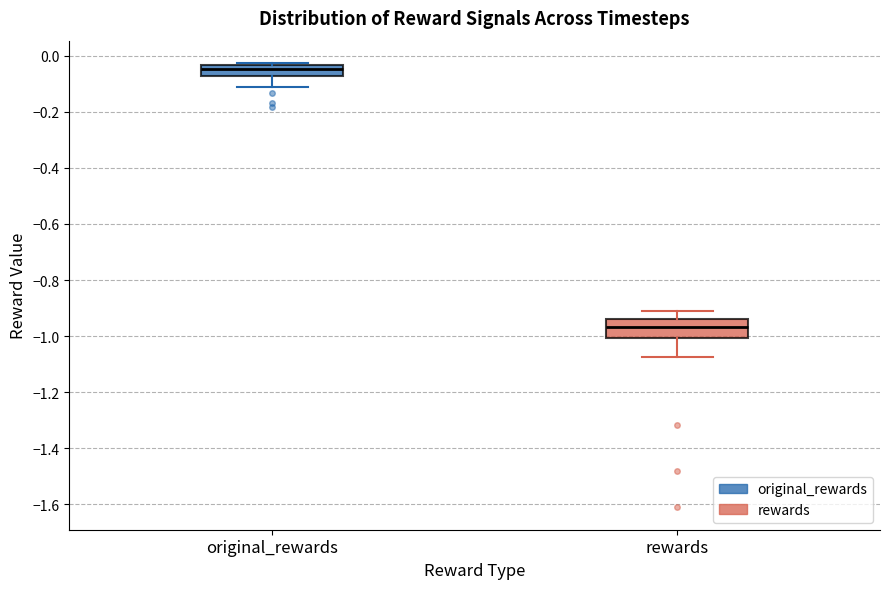

Where does the median line of the box for rewards sit on the y-axis? The values are not printed on the chart, so give them approximately, as read against the axis.

-0.96